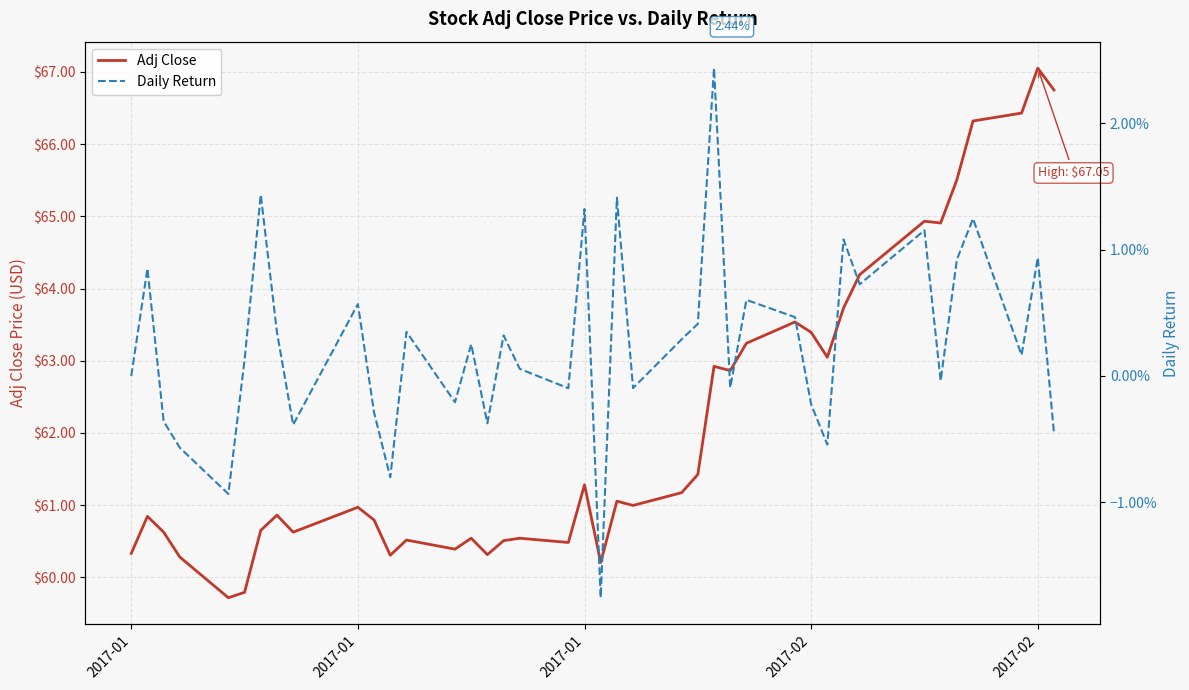

Rank the series by their average value, from lowest to highest.

Daily Return, Adj Close